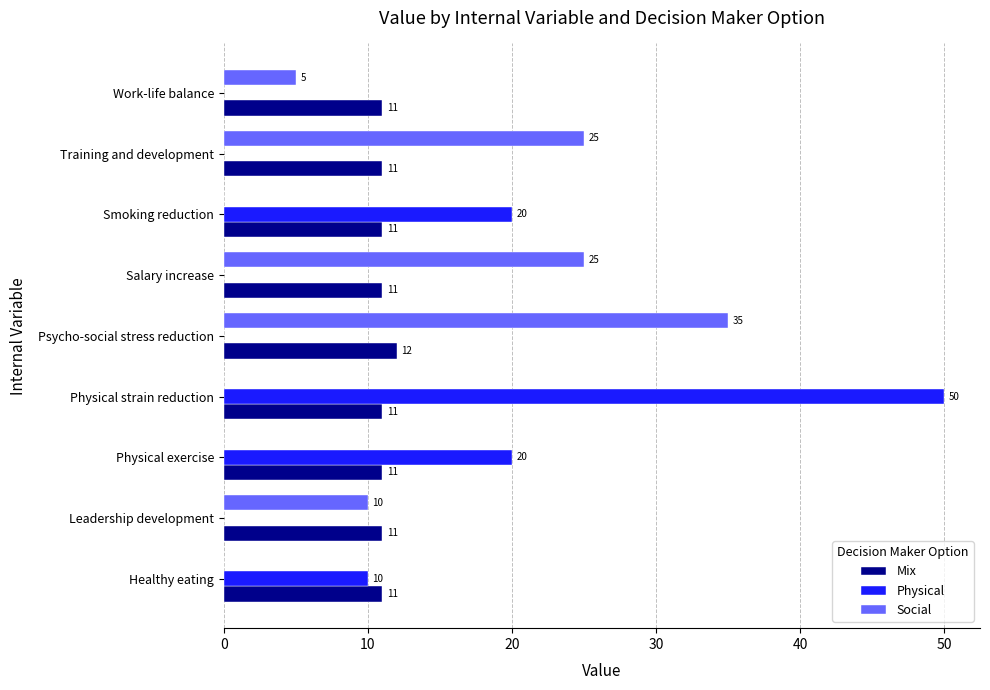

Between Physical exercise and Salary increase, which series saw the biggest shift?

Social